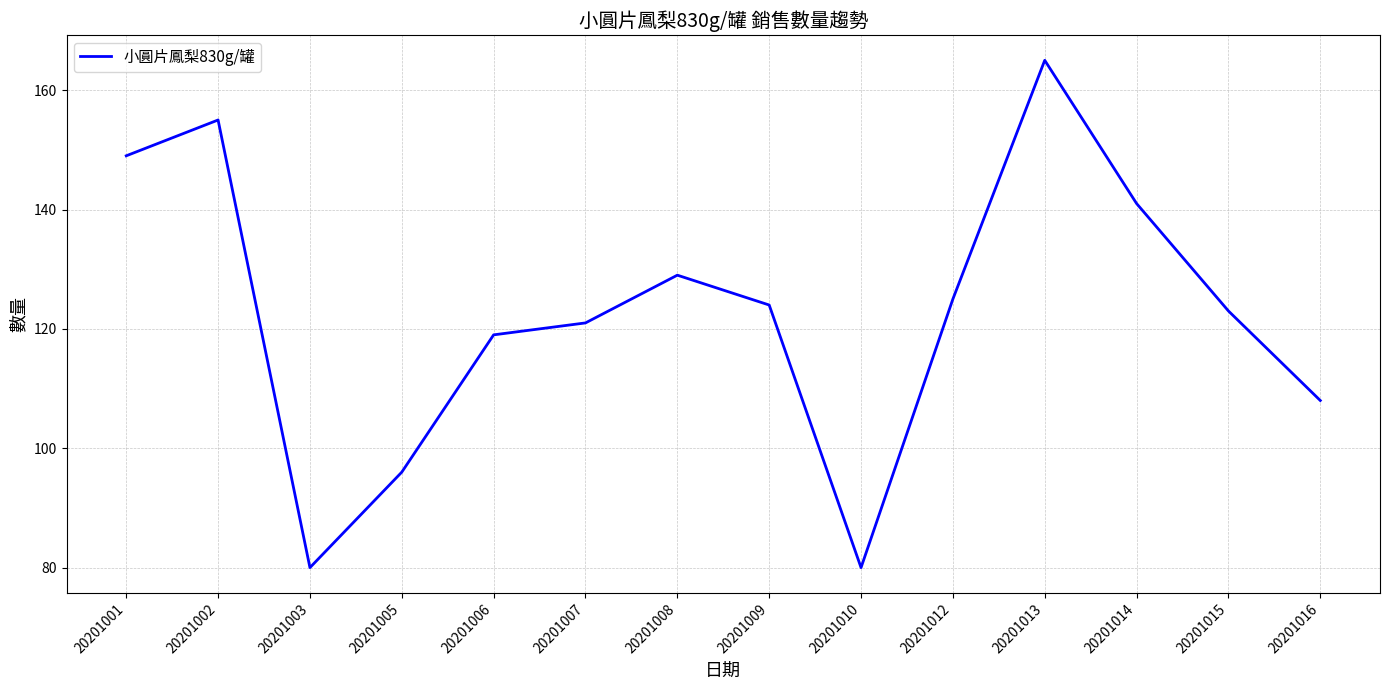

The value at 20201003 is 39. True or false?

False